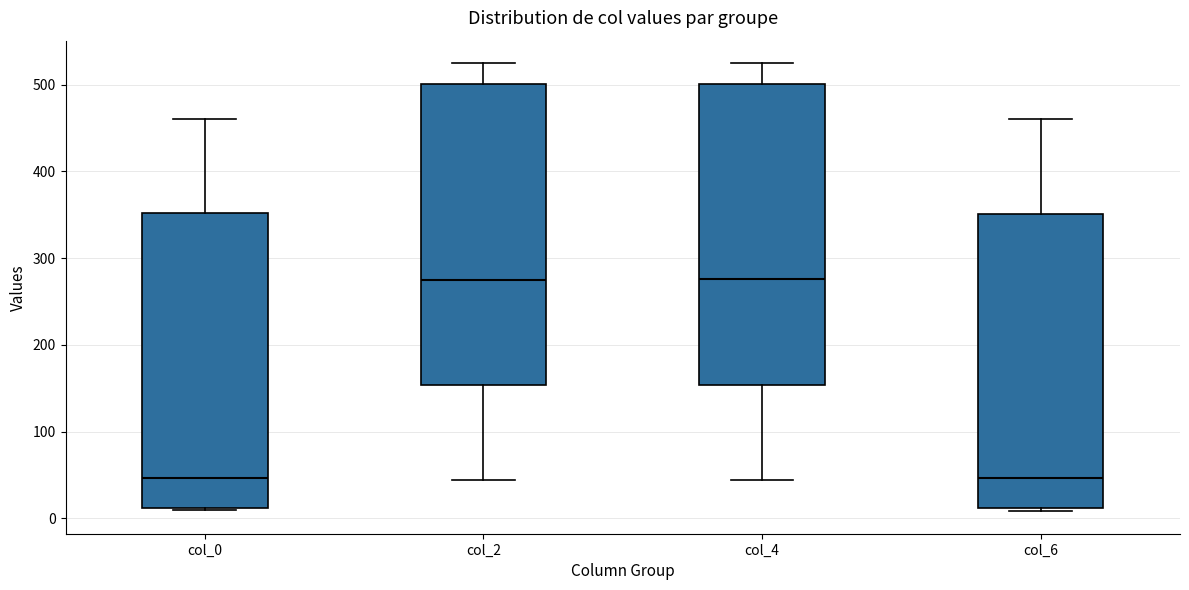

Reading left to right, read every box against the y-axis: the position of its median line, the range the box covers, and the ends of its whiskers. The values are not printed on the chart, so give them approximately, as read against the axis.

col_0: median 50, box 10 to 350, whiskers 10 to 460
col_2: median 280, box 150 to 500, whiskers 40 to 530
col_4: median 280, box 150 to 500, whiskers 40 to 530
col_6: median 50, box 10 to 350, whiskers 10 (just below the box's lower edge) to 460